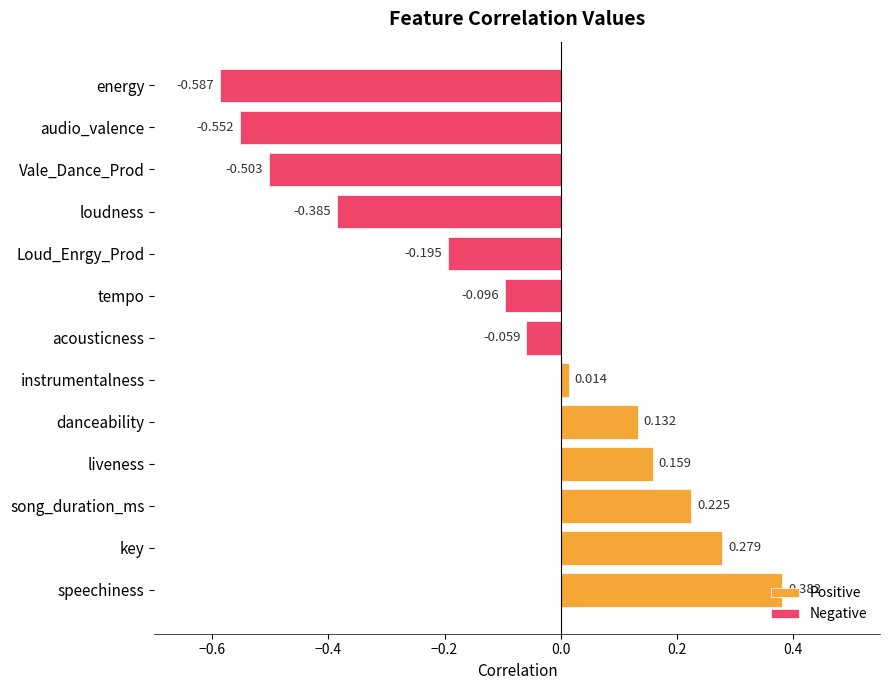

What is the label of the 13th bar from the left?

energy